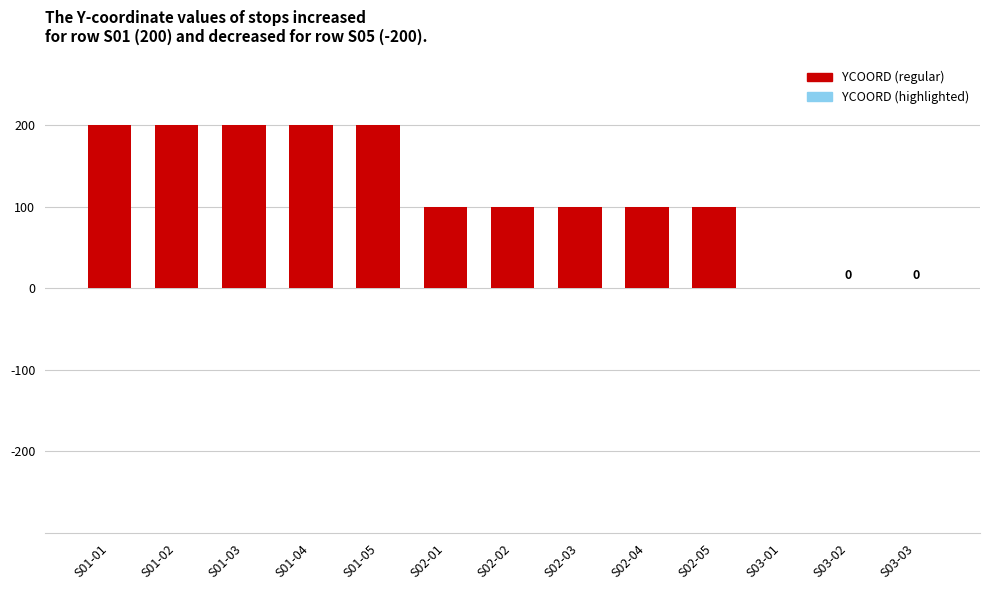

What is the maximum value shown in the chart?

200